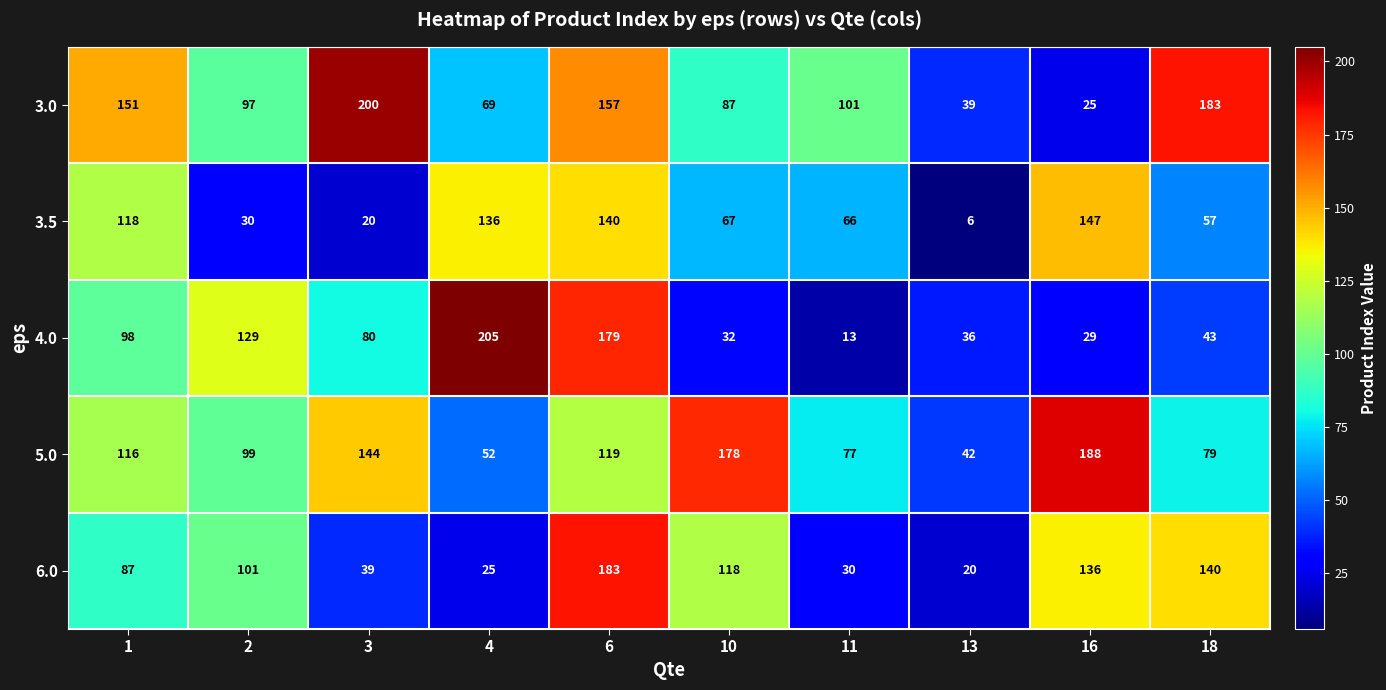

How many categories are shown in the chart?

10